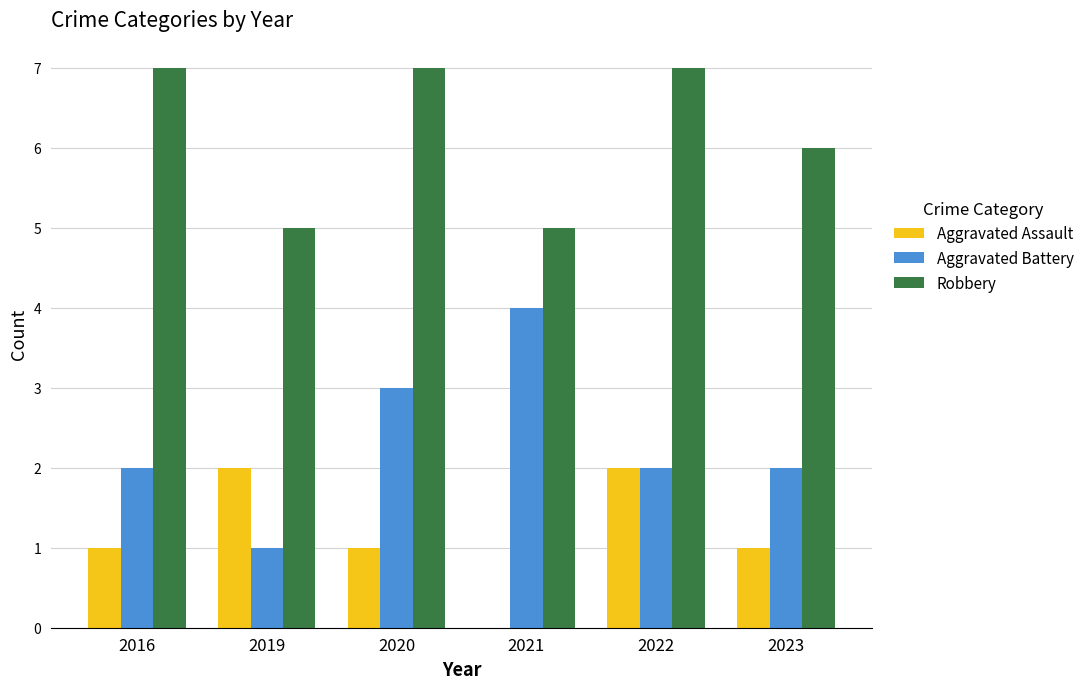

True or false: Aggravated Assault has a value of 2 at 2022.

True